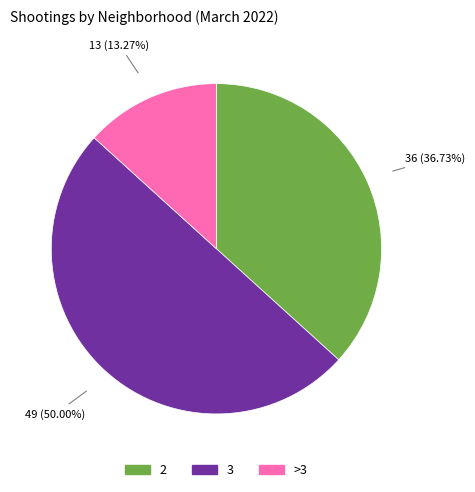

How many slices are in this pie chart?

3